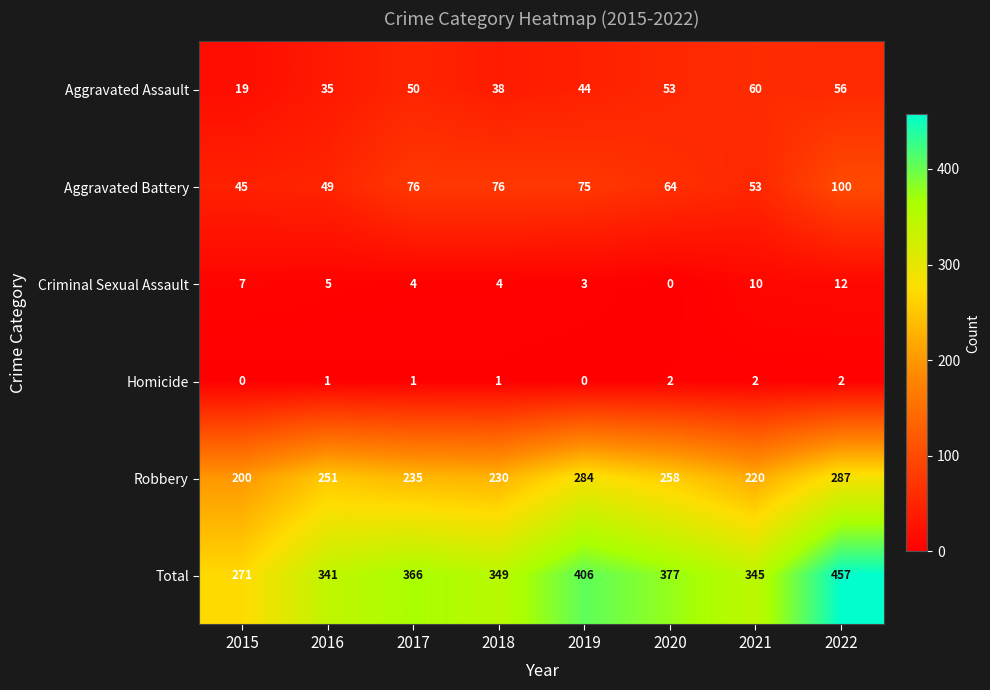

How many distinct data groups are displayed?

6